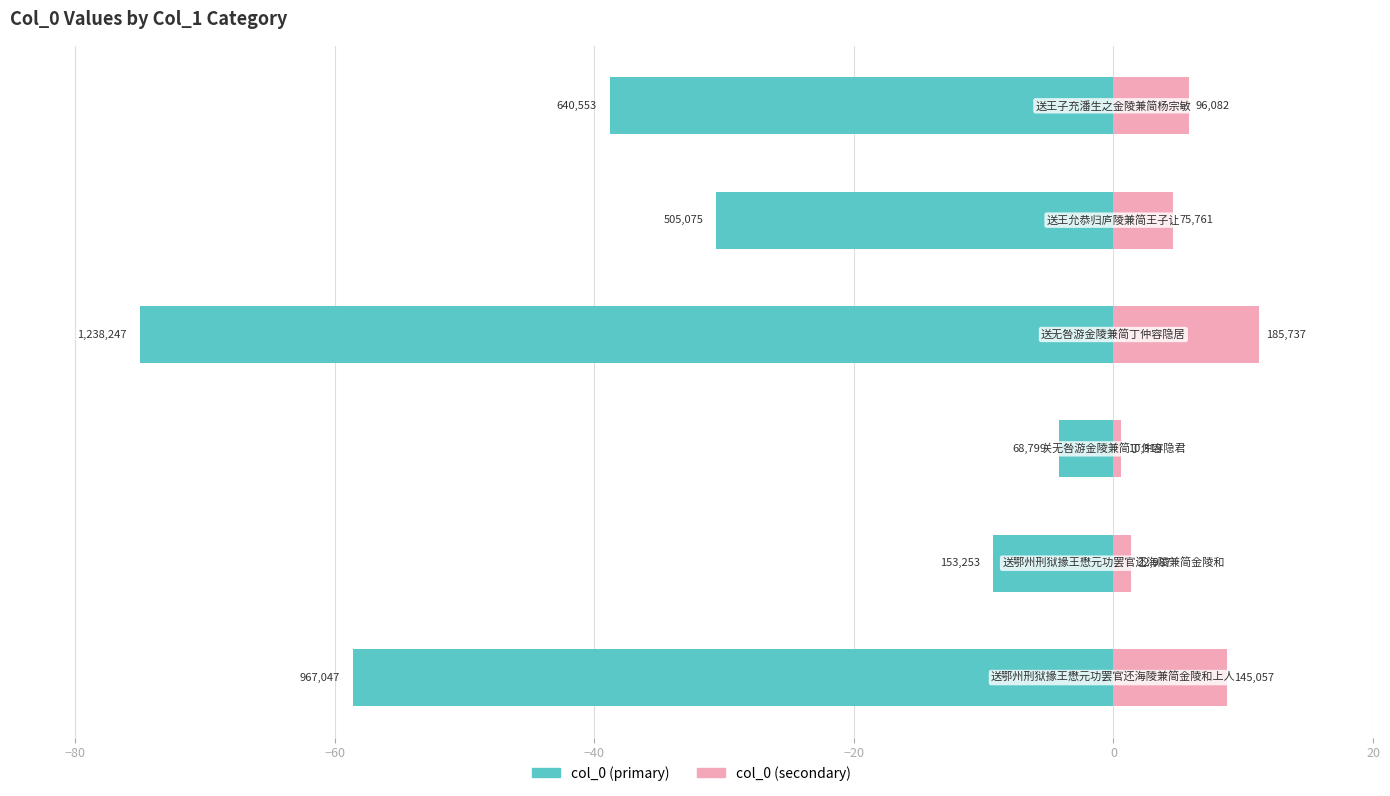

How many bars are there in total?

12